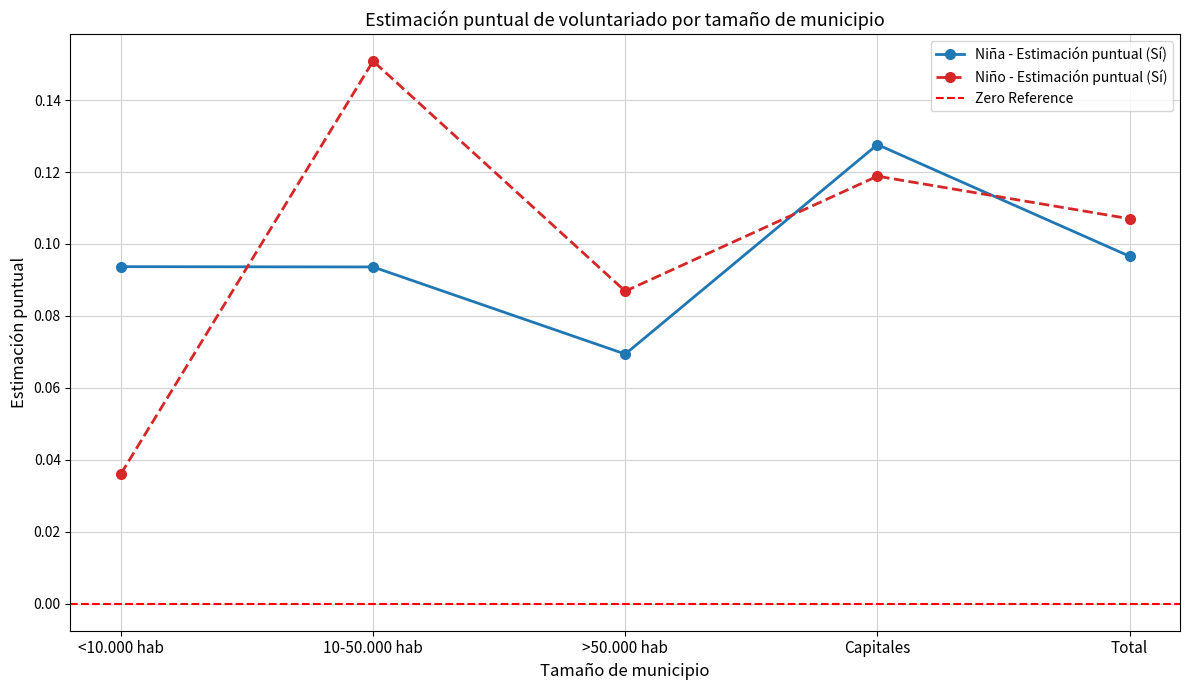

Reading right to left, transcribe all the data shown in this chart.

Niña - Estimación puntual (Sí): 0.1	0.1	0.1	0.1	0.1
Niño - Estimación puntual (Sí): 0.1	0.1	0.1	0.2	0.0